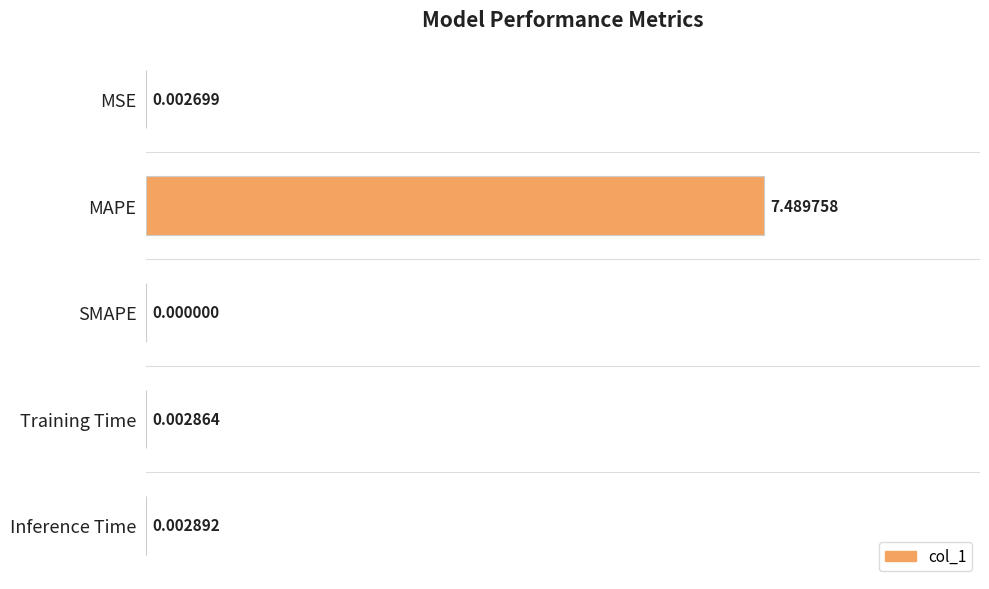

Which has a higher value, Training Time or SMAPE?

Training Time